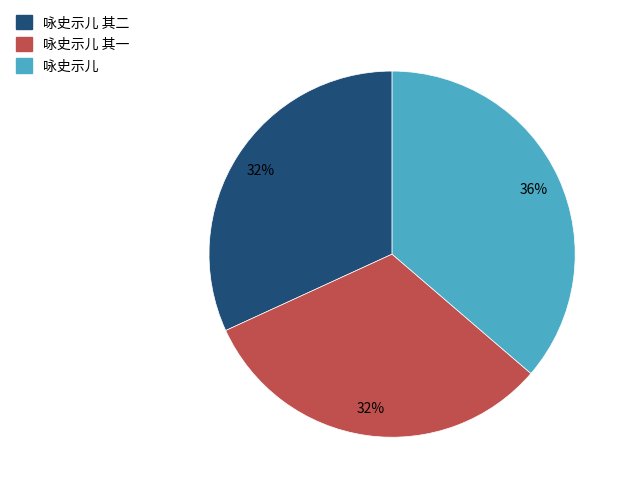

To the nearest percent, what is the average slice percentage?

33%